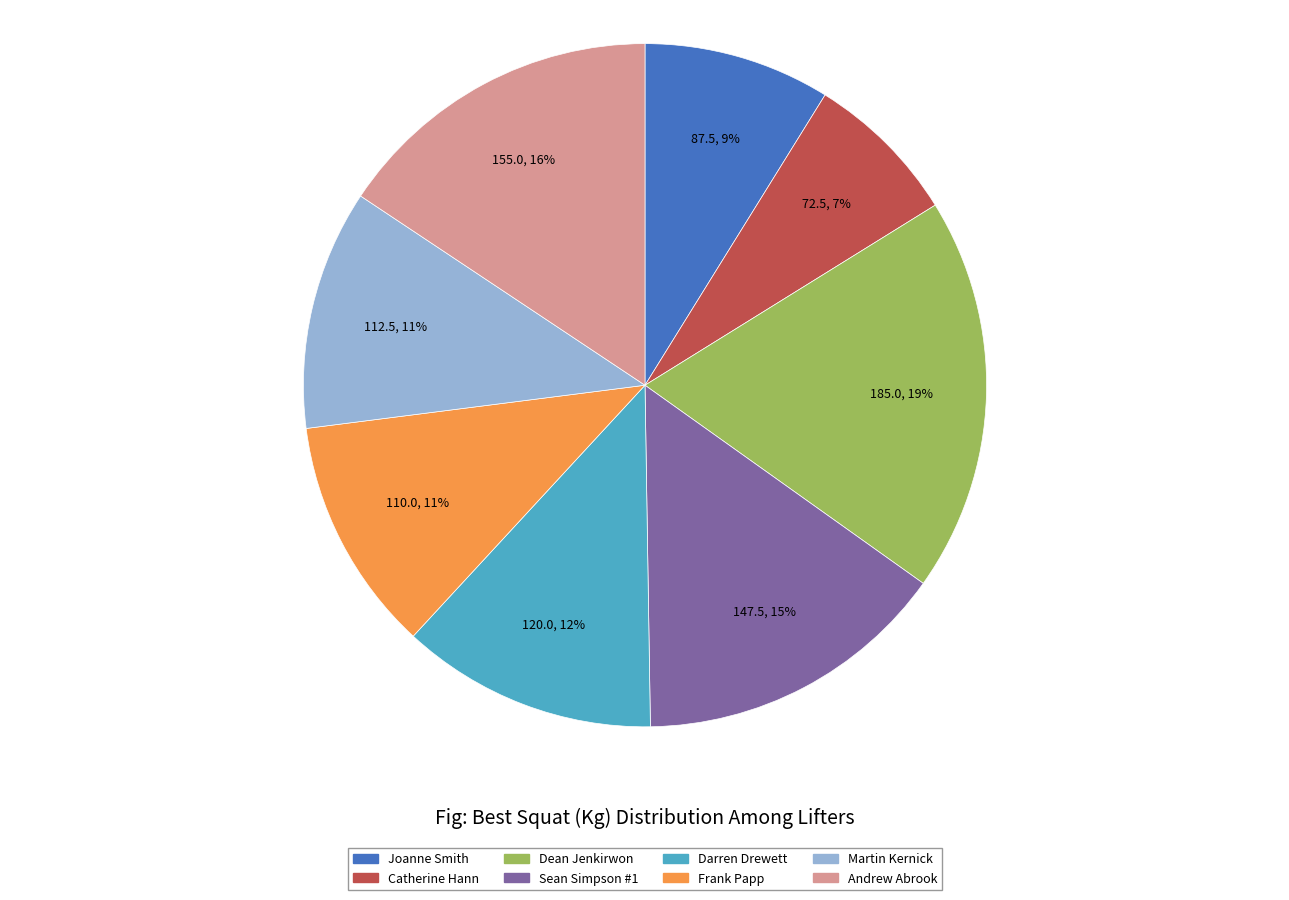

True or false: Martin Kernick accounts for 24% of the total.

False